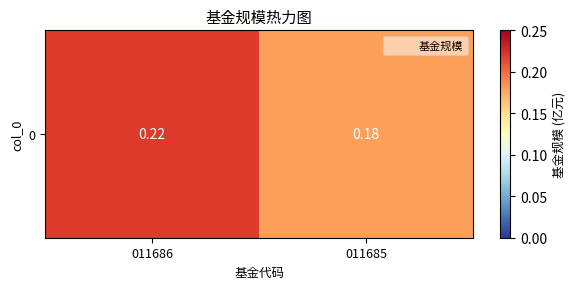

Rank the categories by value from lowest to highest.

011685, 011686